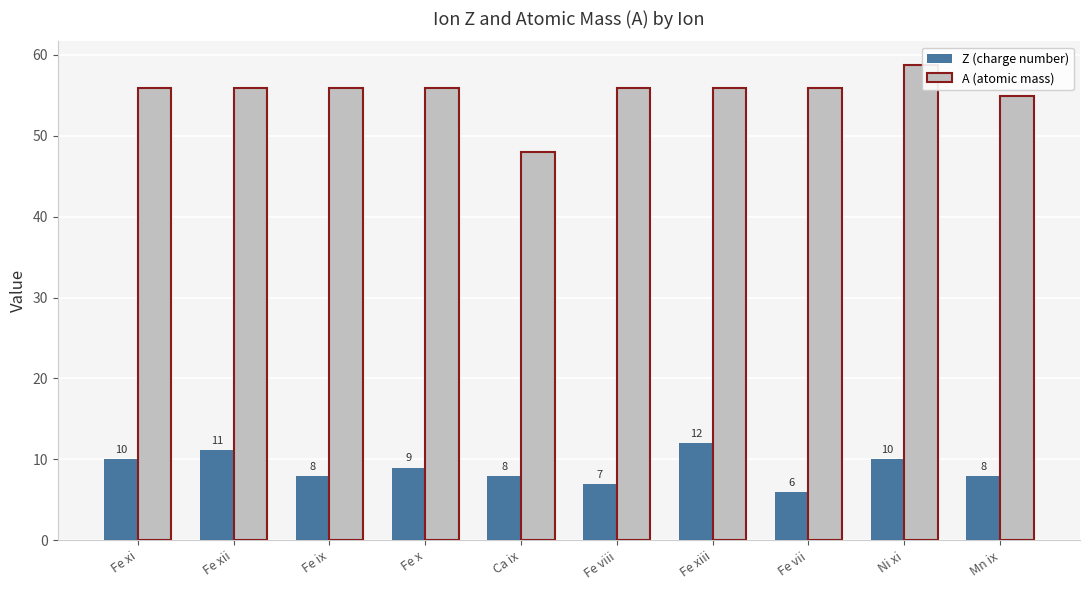

At which category is the sum across all series the highest?

Ni xi